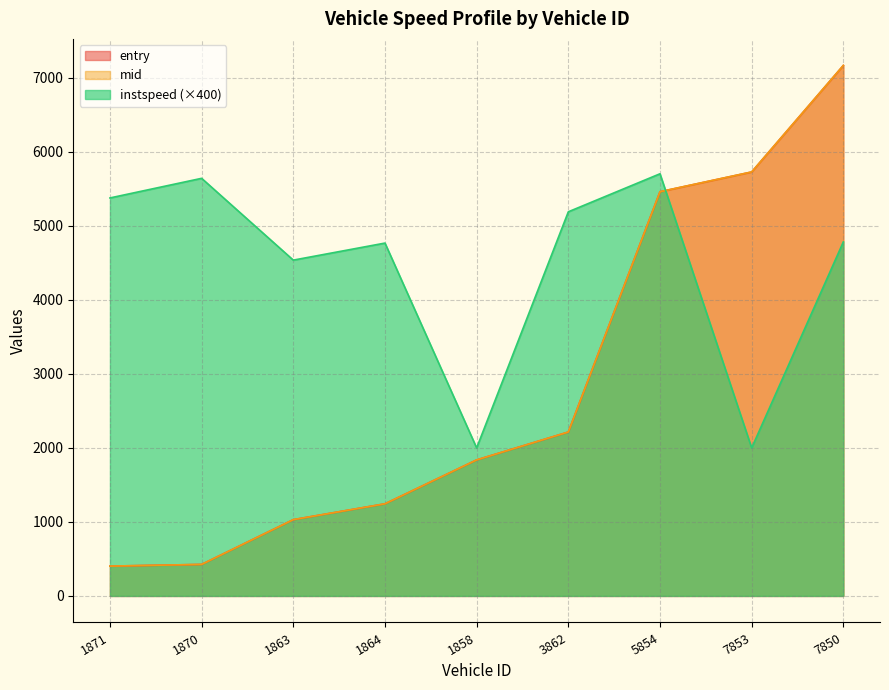

What is the difference between the highest and lowest values at 1864?

3523.3